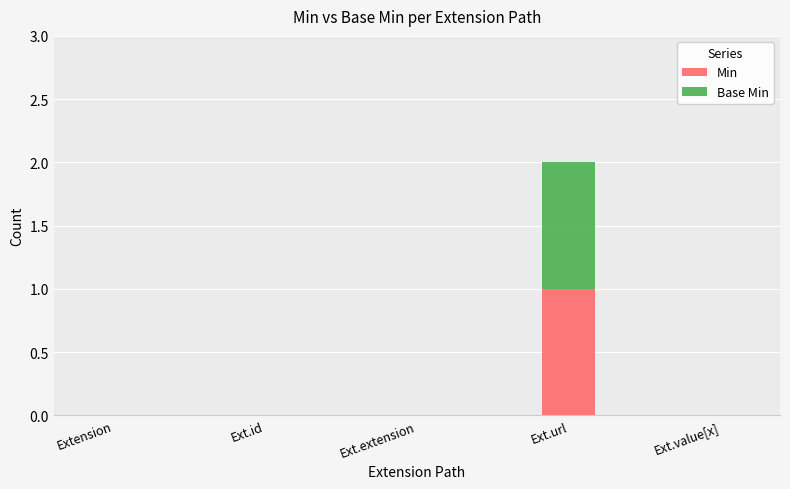

At which category is the sum across all series the highest?

Ext.url